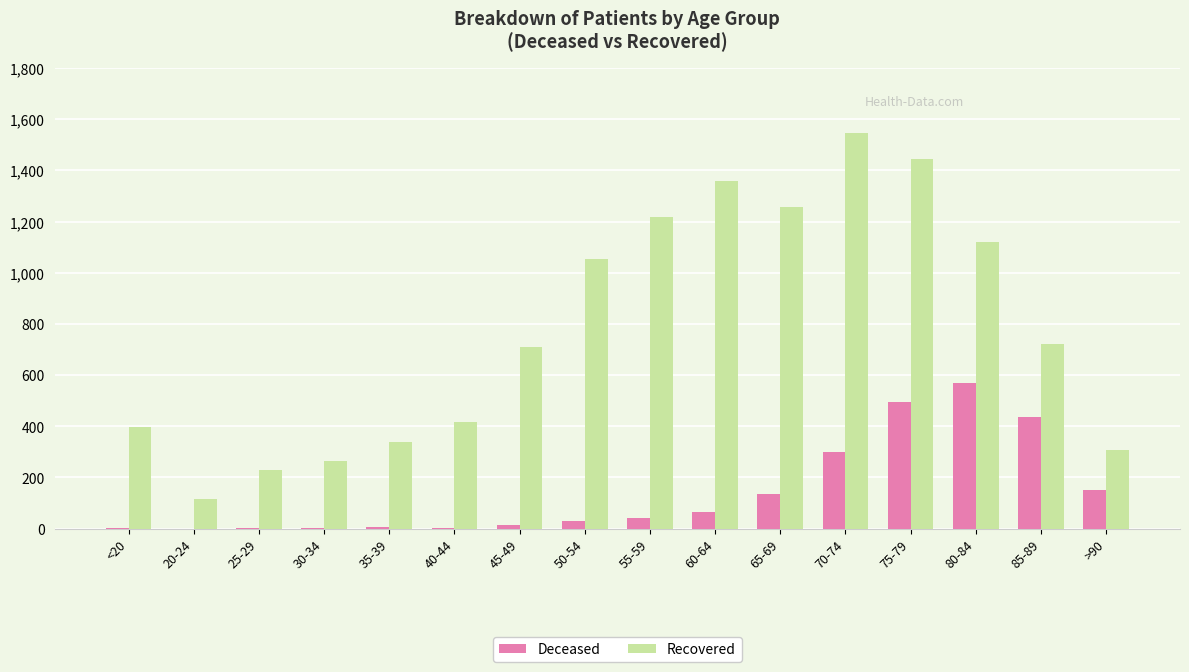

At which category is the sum across all series the highest?

75-79